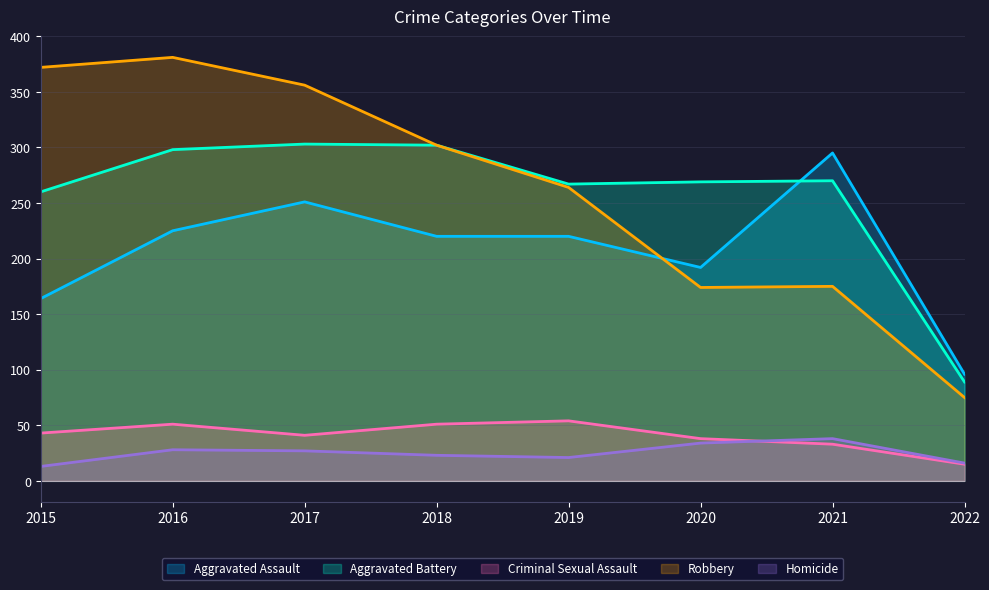

List the labels in order of Criminal Sexual Assault value, largest first.

2019, 2016, 2018, 2015, 2017, 2020, 2021, 2022